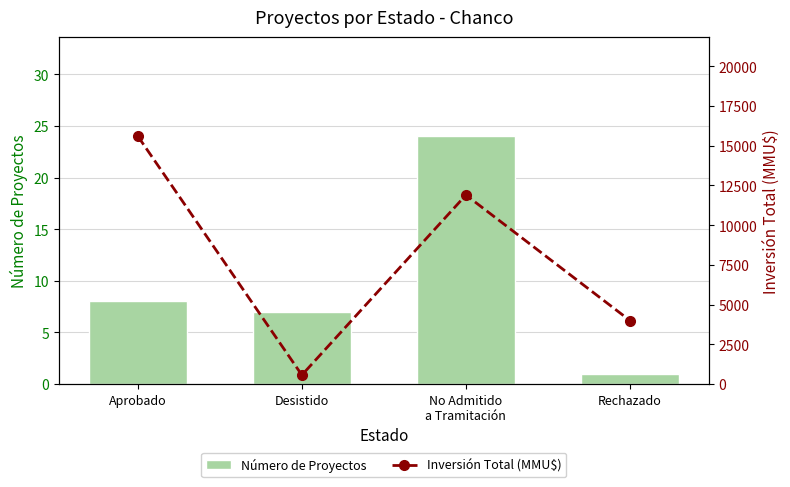

Which category has the lowest value across all series?

Rechazado